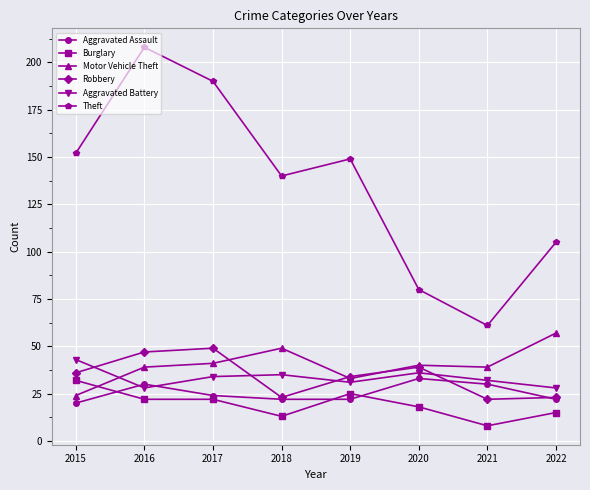

At which label is Aggravated Assault closest to 26?

2017